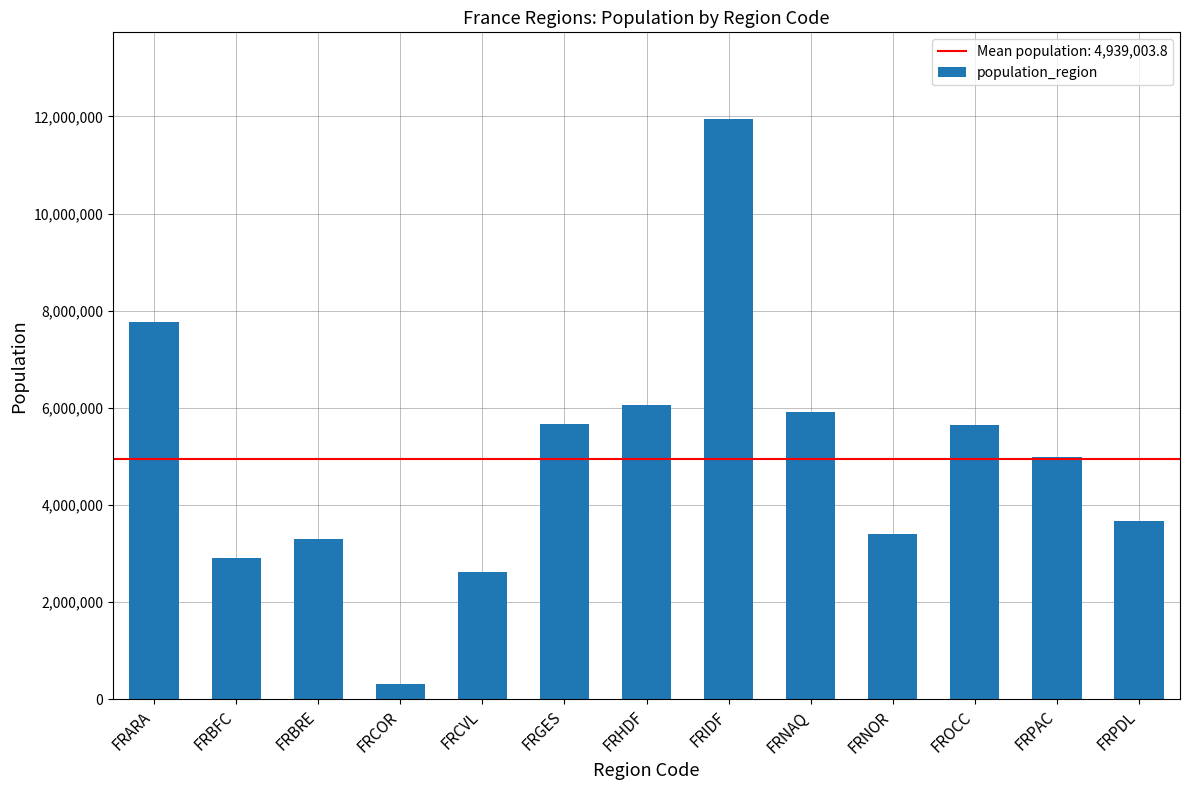

What is the sum of the values at FRHDF and FROCC?

11726881